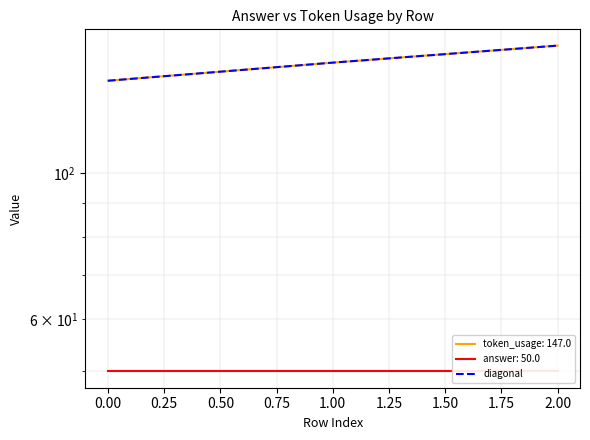

The value at 1.00 is 147. True or false?

True